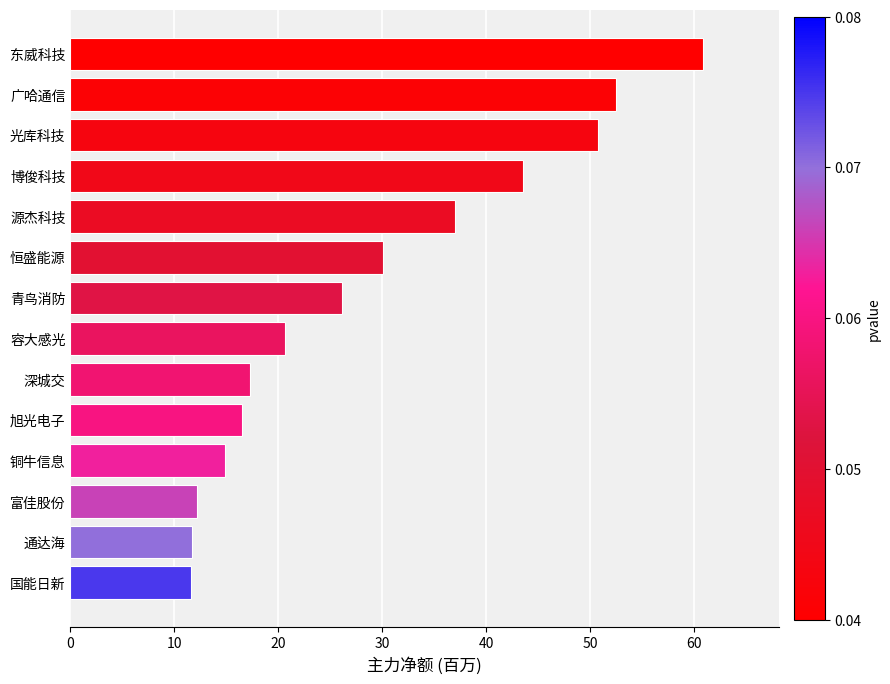

The chart shows a value of 37.0 at 源杰科技. True or false?

True